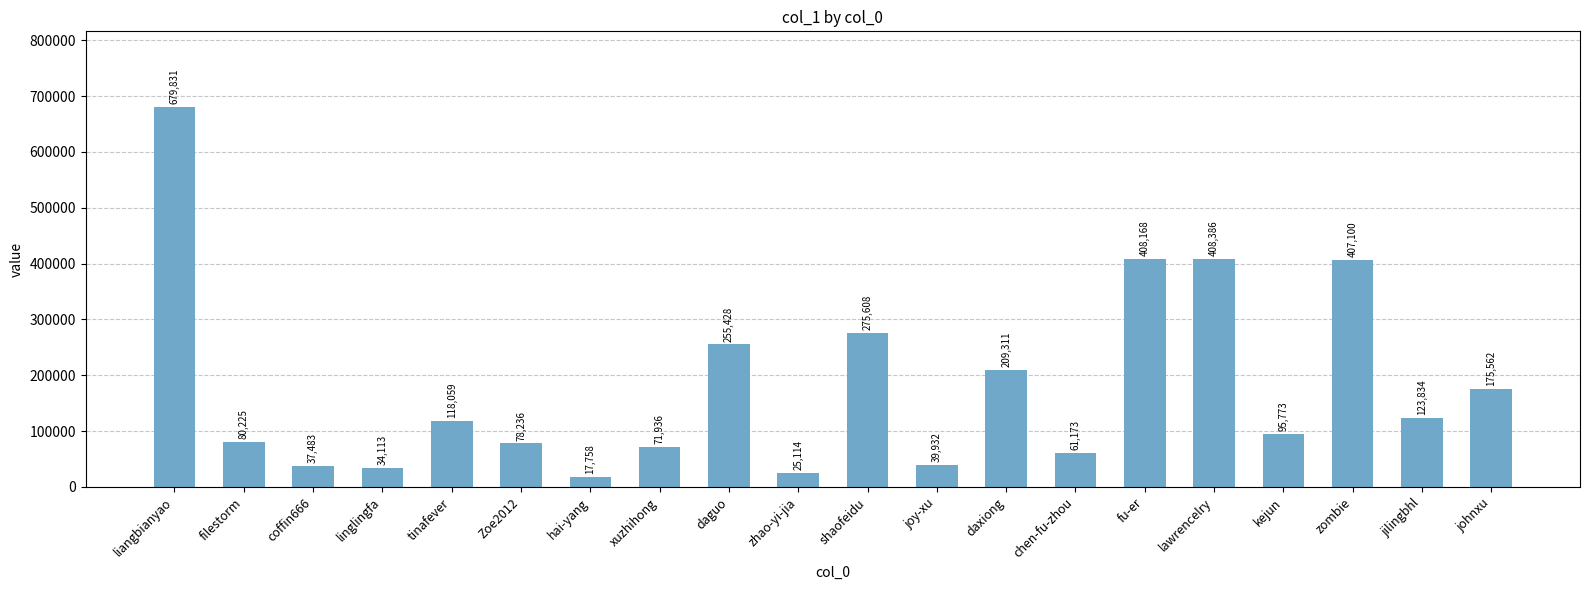

How many data points does each series have?

20